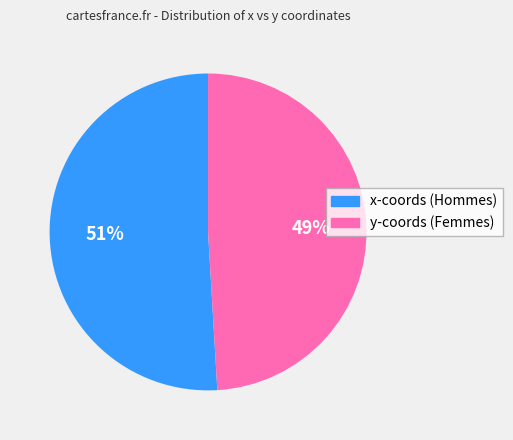

How many slices are in this pie chart?

2